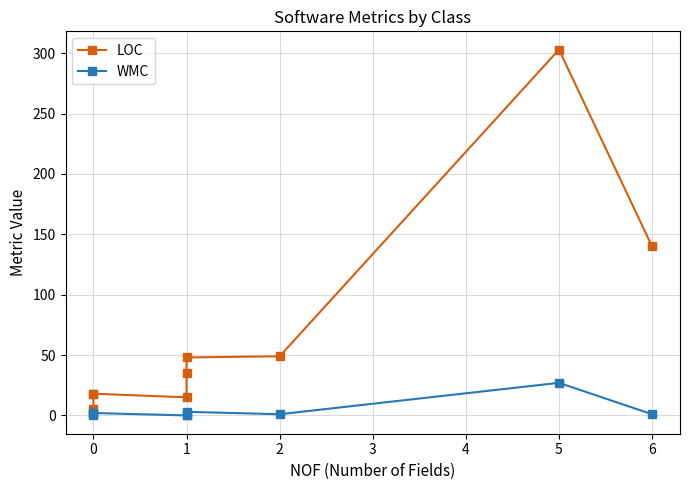

At how many categories does at least one series exceed 135?

2